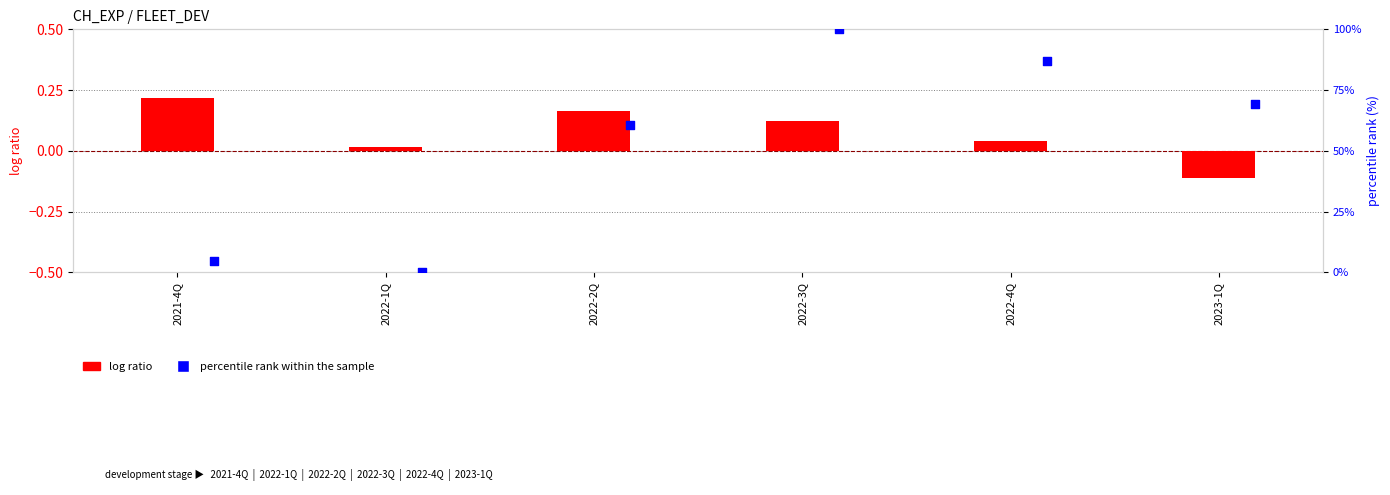

Which series contains the highest Y value?

percentile rank within the sample